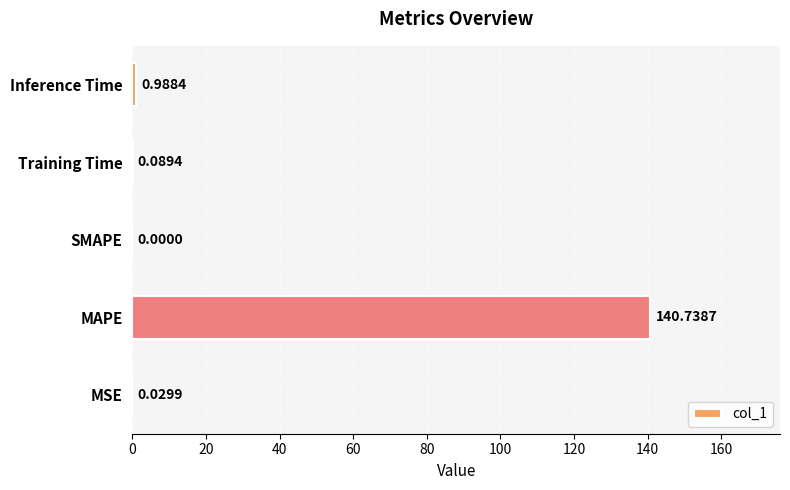

Between SMAPE and MAPE, which is larger?

MAPE